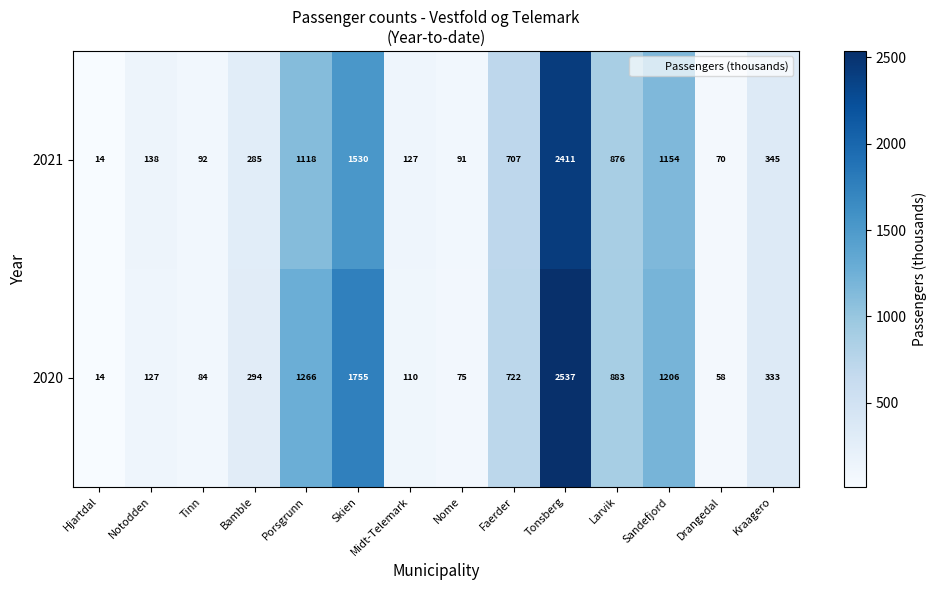

Is it true that 2021 equals 1473 at Porsgrunn?

False